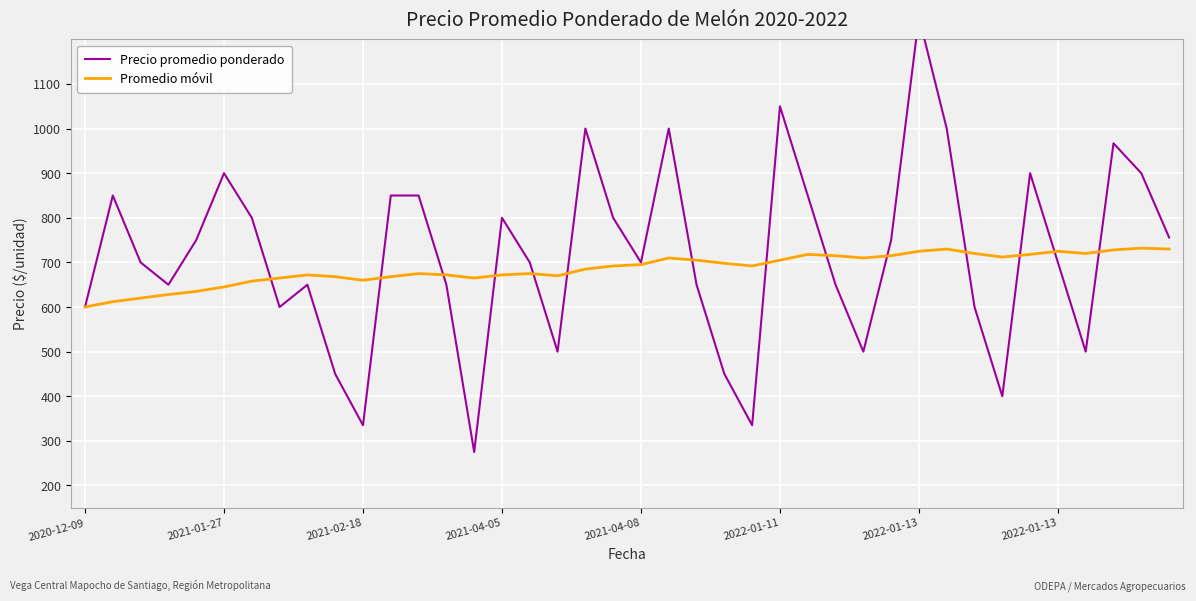

What is the difference between the Precio promedio ponderado values at 21 and 14?

725